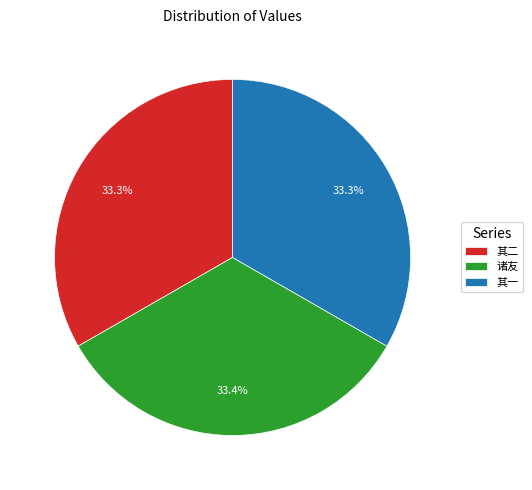

What is the ratio of the value at 其二 to the value at 诸友?

1.0